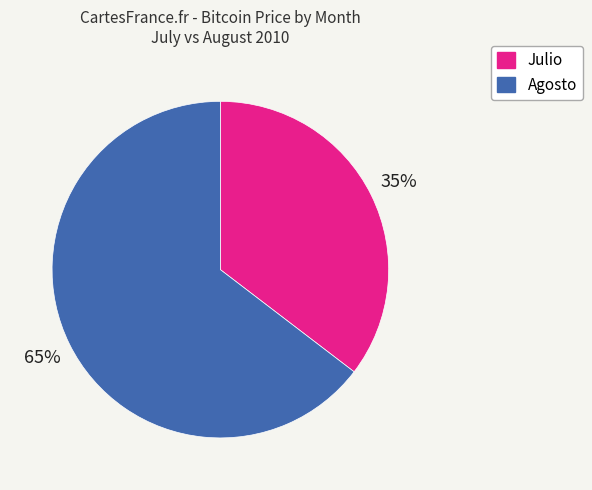

Is there a majority slice in this chart?

Yes